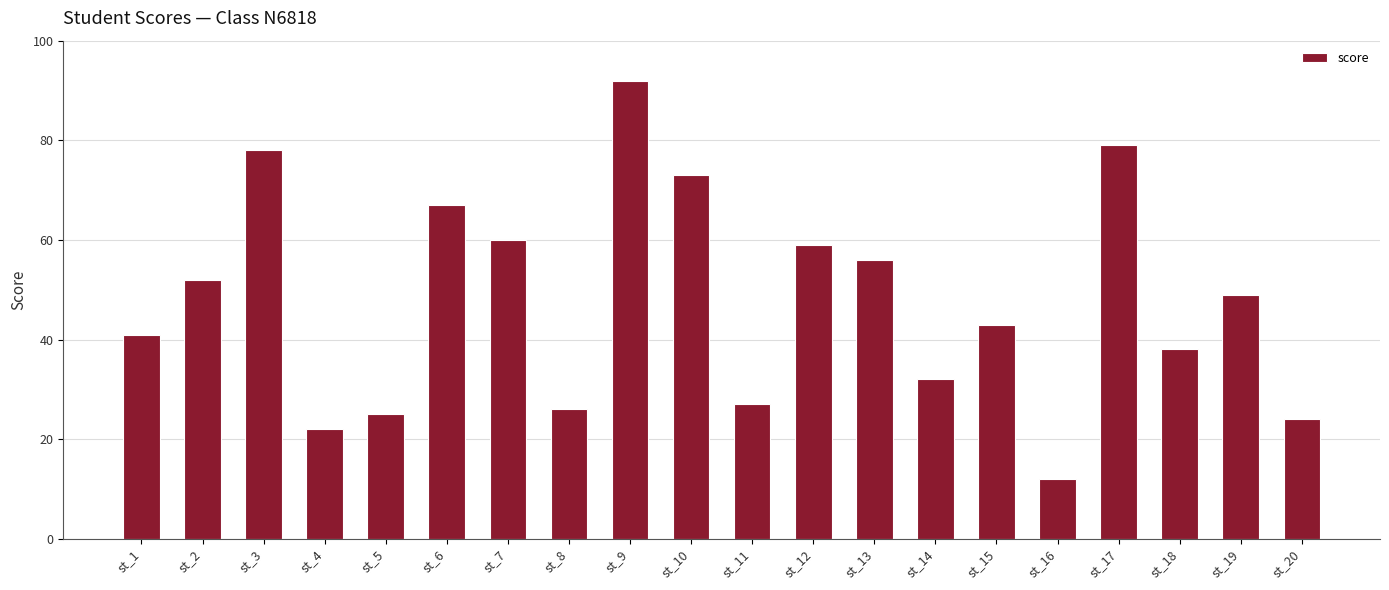

What is the value of the 1st bar from the left?

41